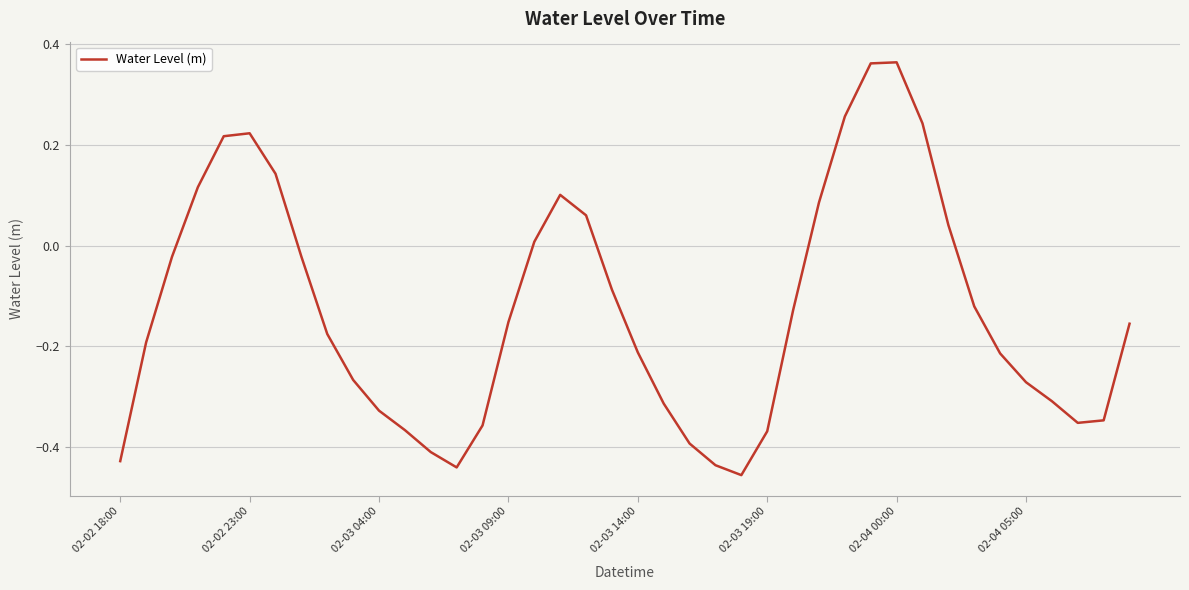

What is the difference between the maximum and minimum values?

0.8